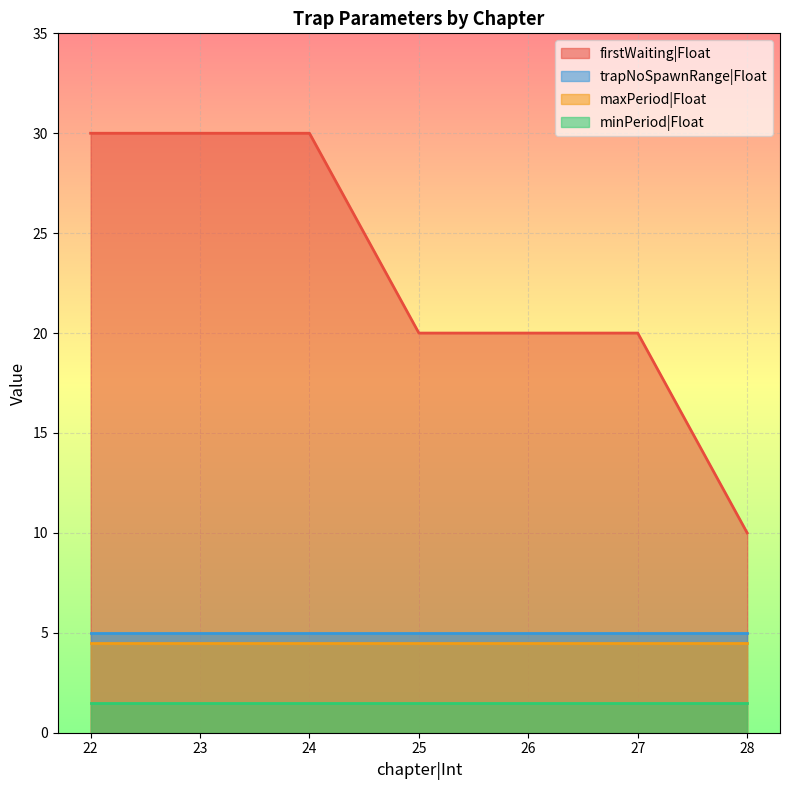

True or false: firstWaiting|Float and minPeriod|Float intersect in this chart.

False